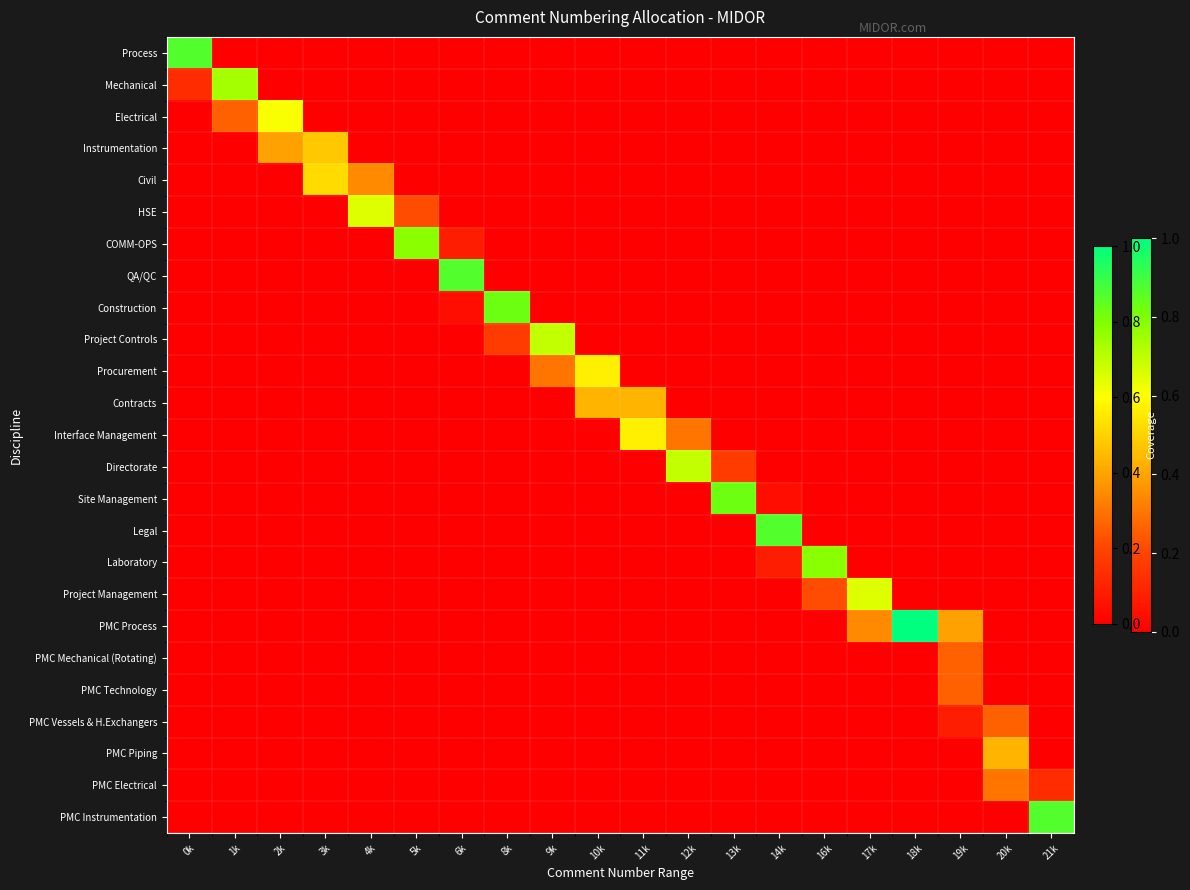

At how many categories does at least one series exceed 0?

20